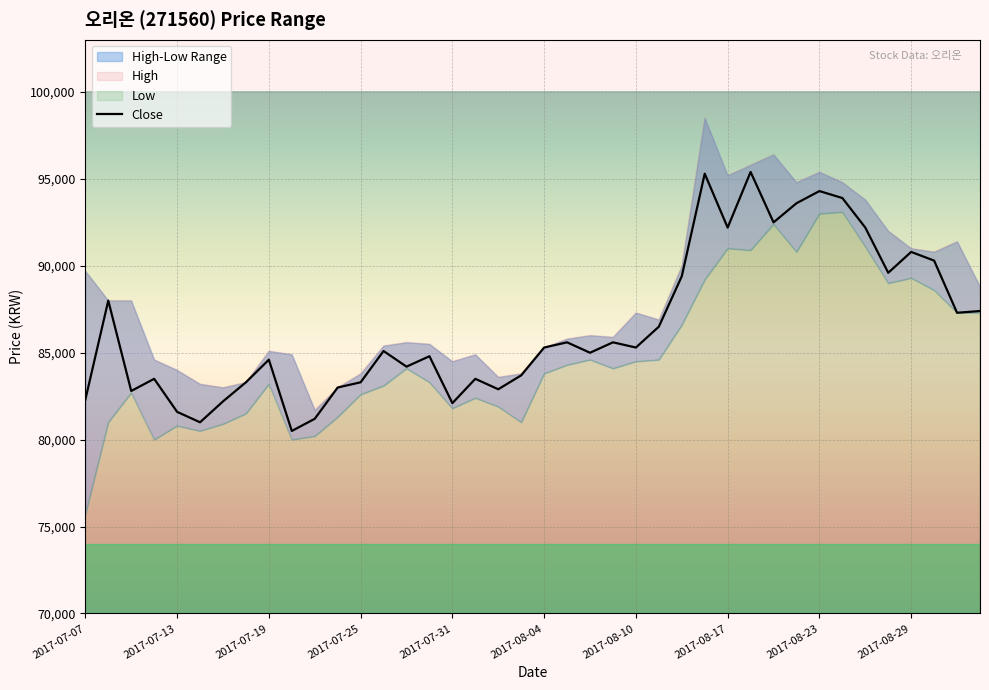

What is the approximate value at 33?

93900